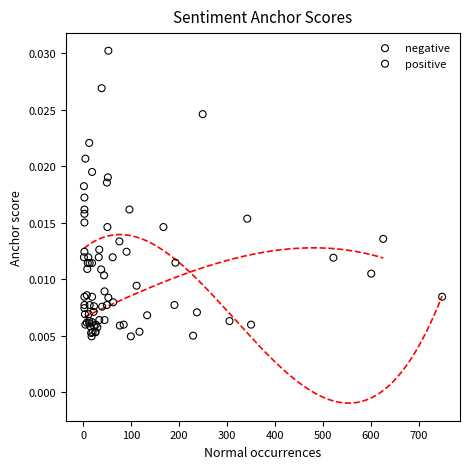

Which series reaches the maximum Y coordinate?

negative